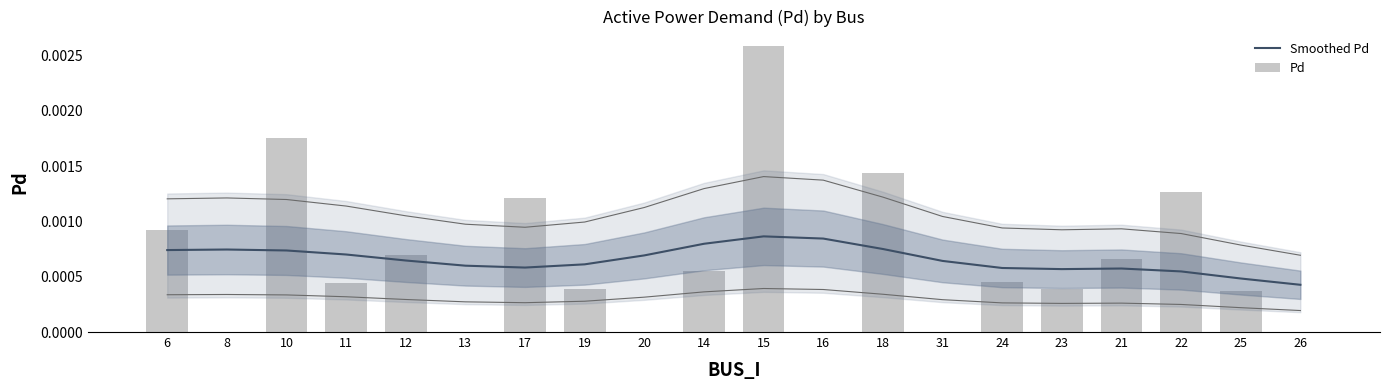

How many Pd values are between 0 and 1?

20